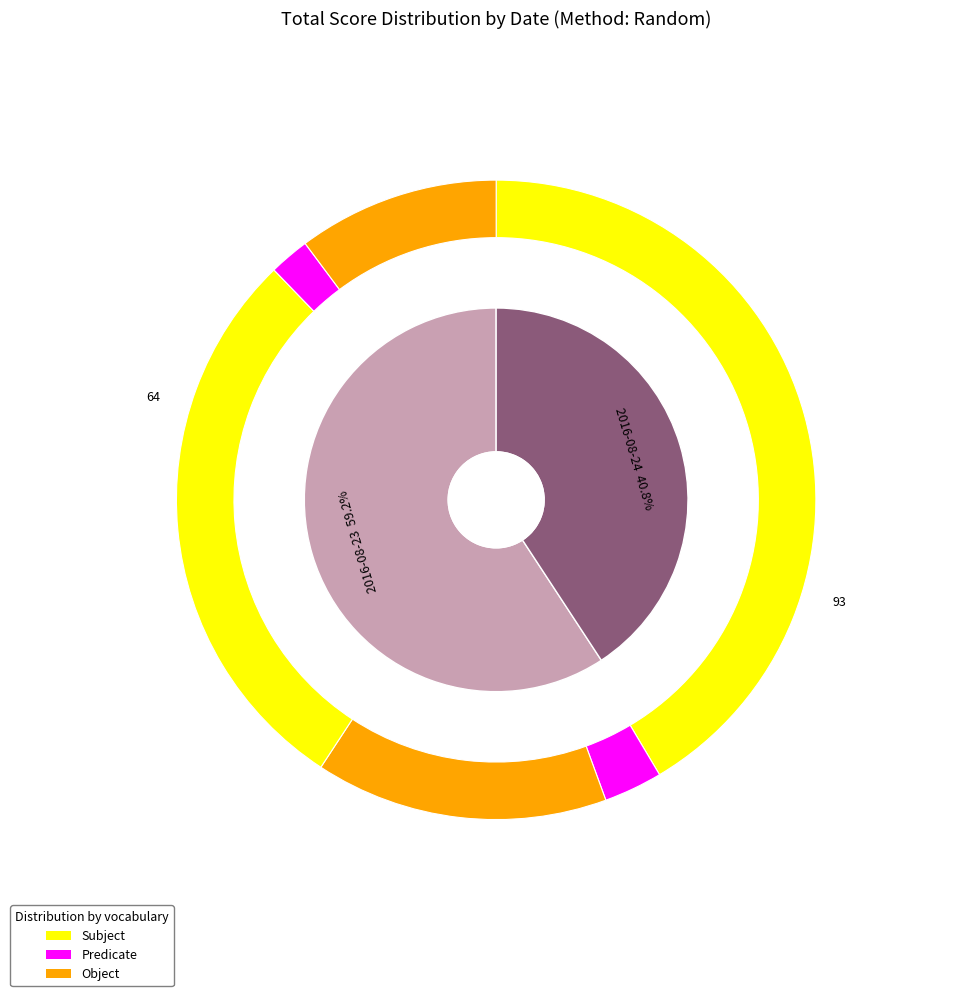

Combined, do 2016-08-23 and 2016-08-24 account for over 50%?

Yes